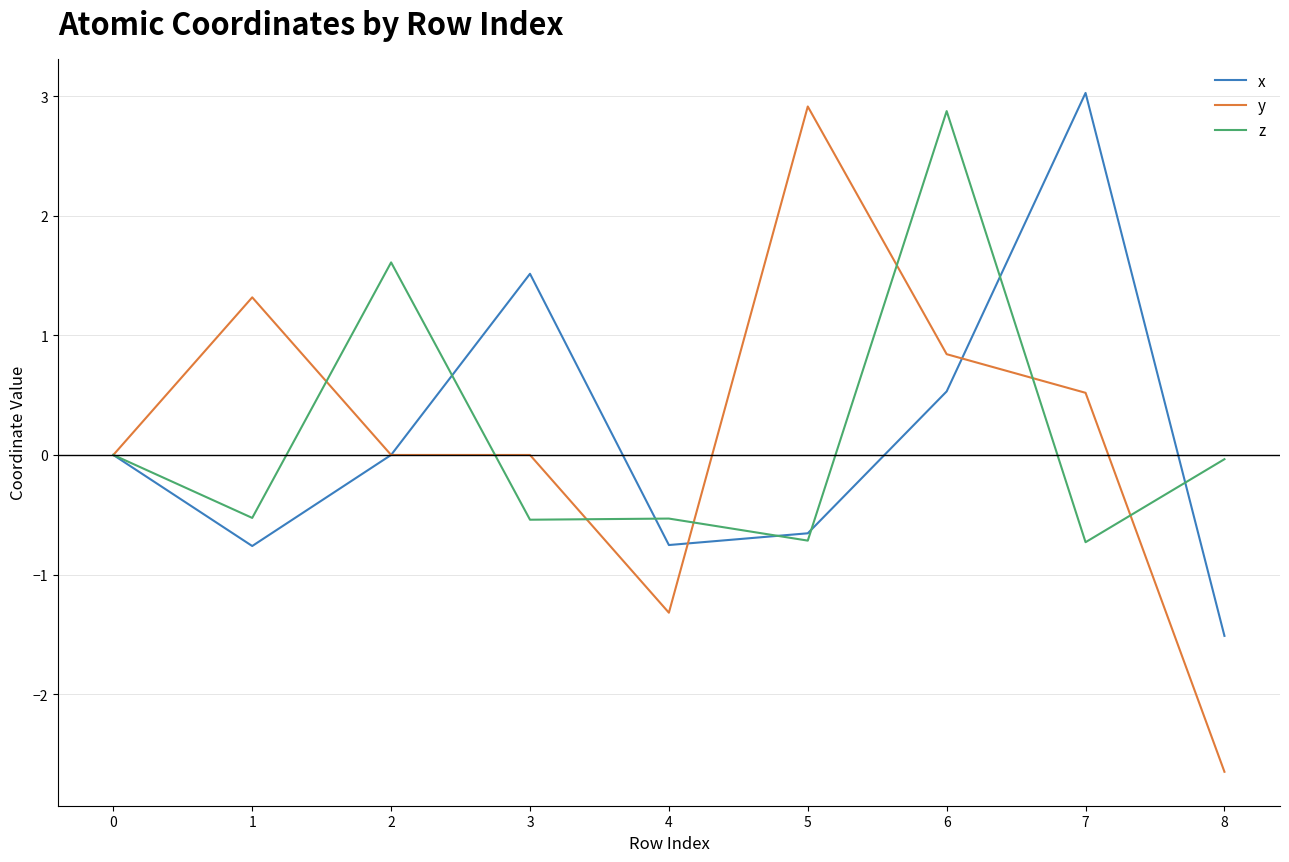

Is the value of x at 3 greater than the value of y at 6?

Yes